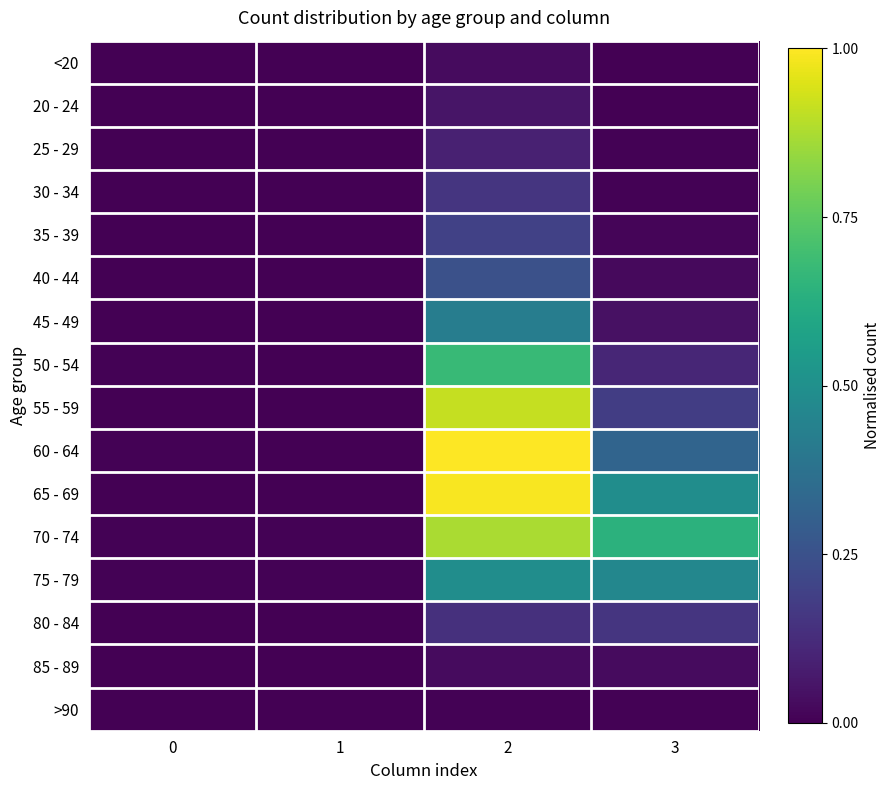

At which category is the sum across all series the highest?

2